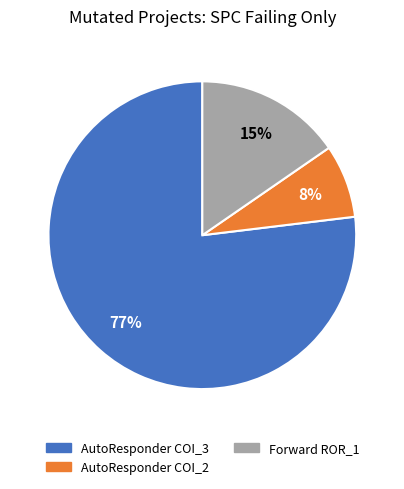

Do AutoResponder COI_2 and Forward ROR_1 together represent more than half of the pie?

No